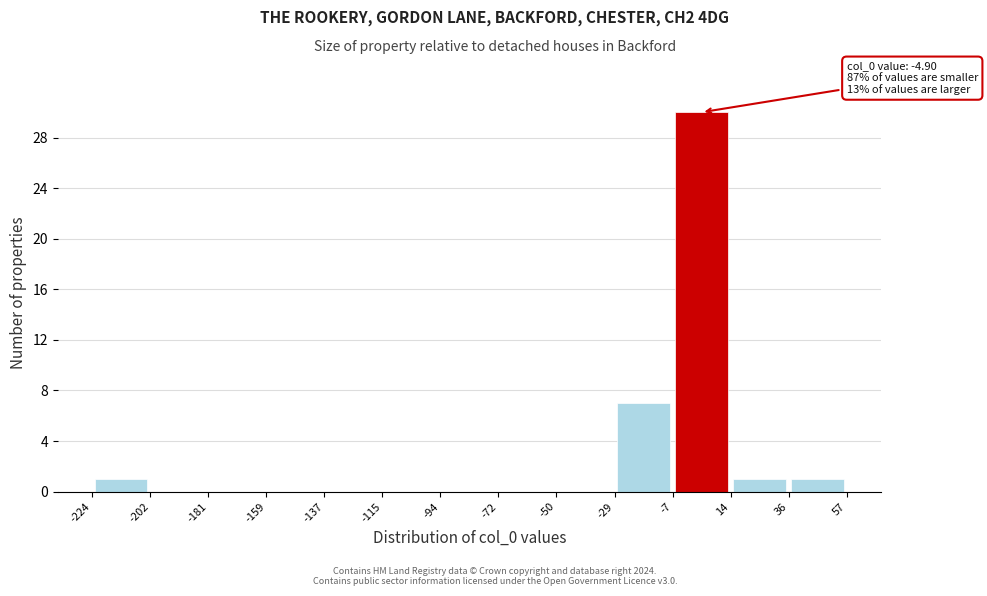

Over which range of the x-axis is the bar tallest?

-7 to 14